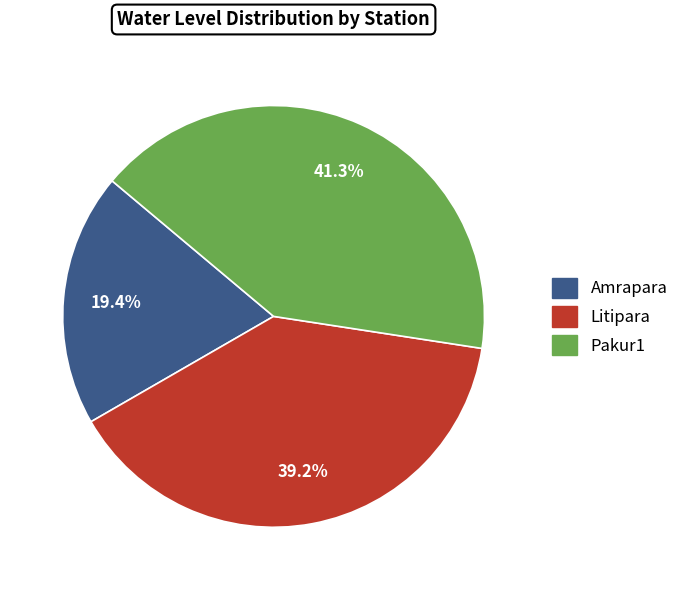

To the nearest percent, what portion does Litipara represent?

39%